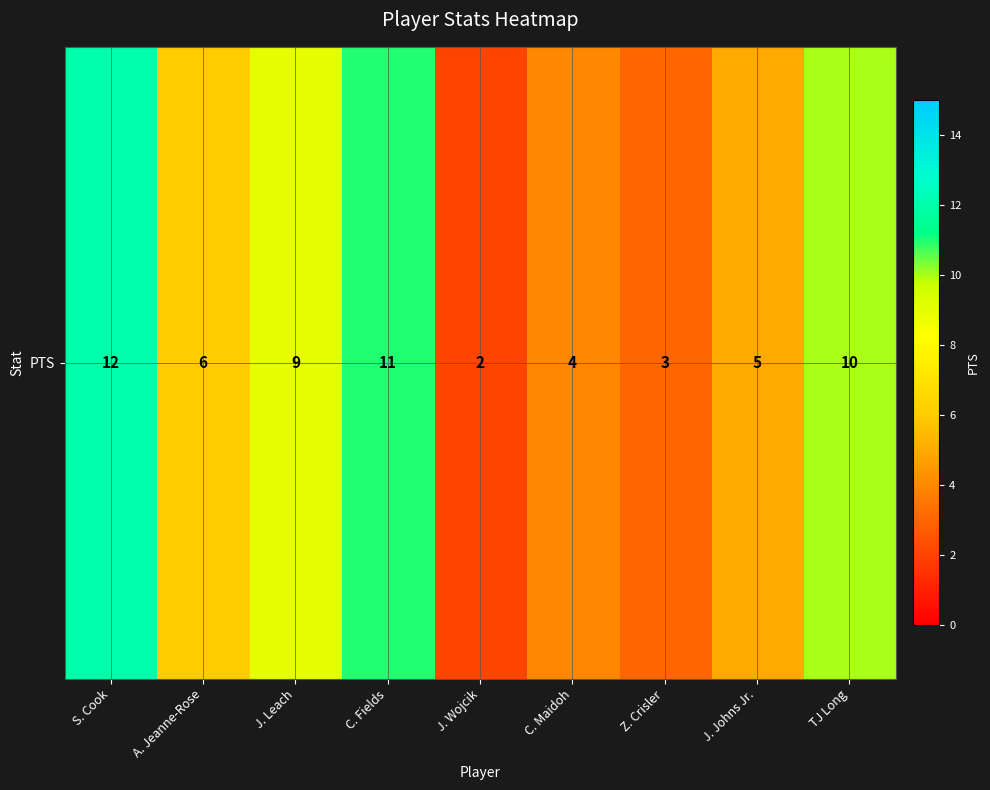

Rank the categories by value from highest to lowest.

S. Cook, C. Fields, TJ Long, J. Leach, A. Jeanne-Rose, J. Johns Jr., C. Maidoh, Z. Crisler, J. Wojcik